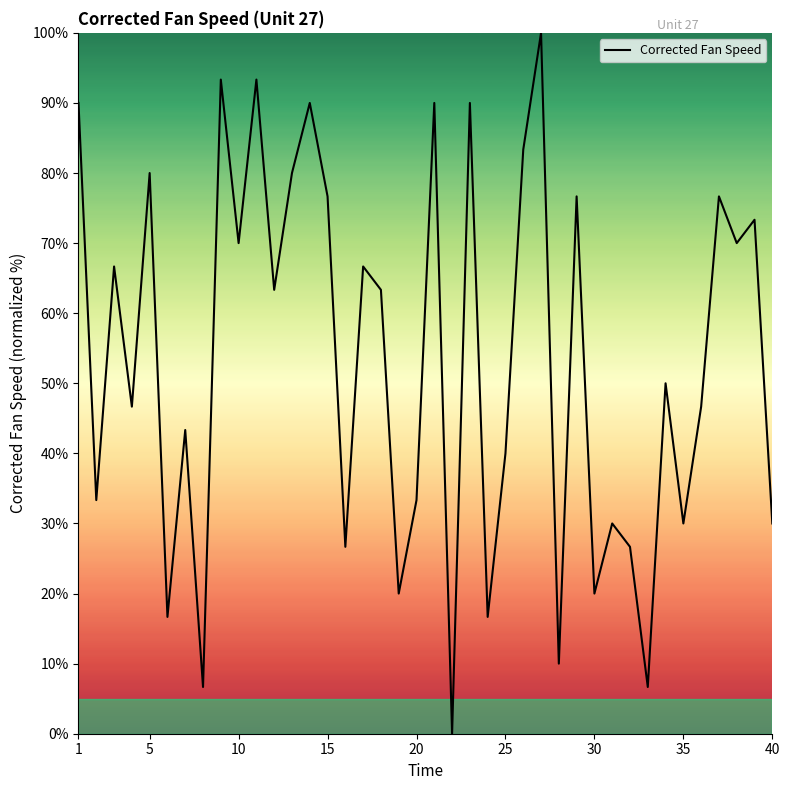

What is the greatest value displayed?

100.0